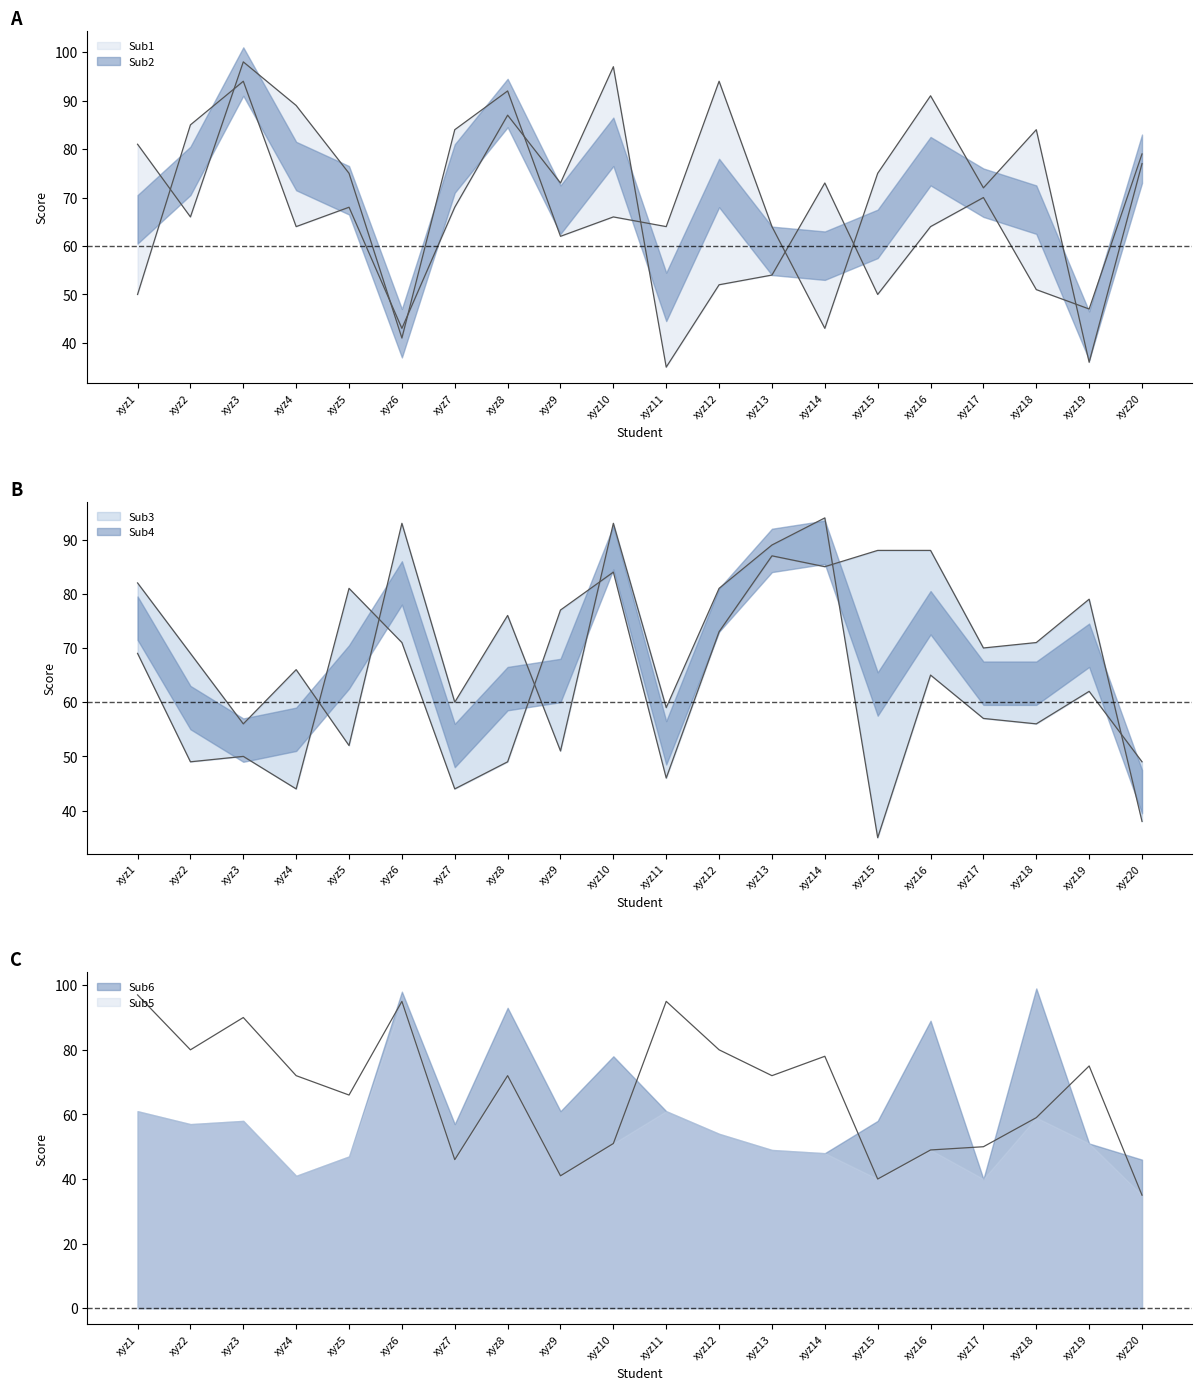

Read the Sub3 value at xyz18, to the nearest 5.

70